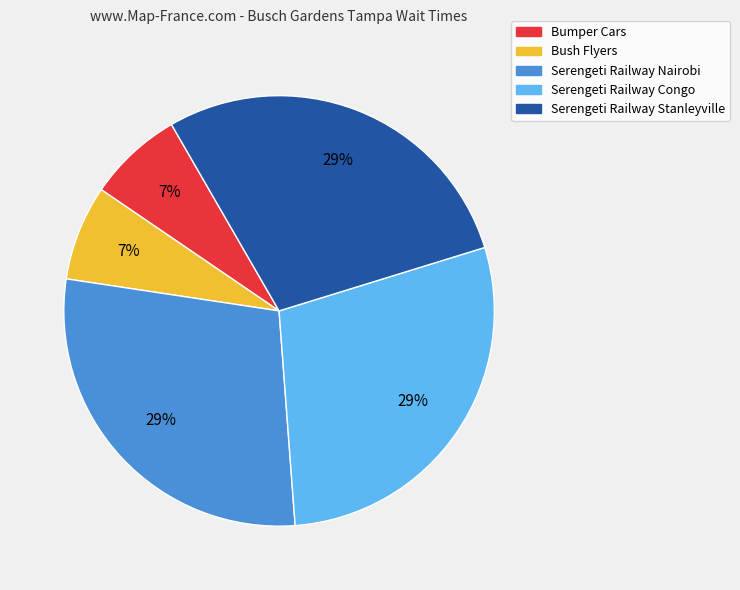

Is Bush Flyers the majority of the pie?

No